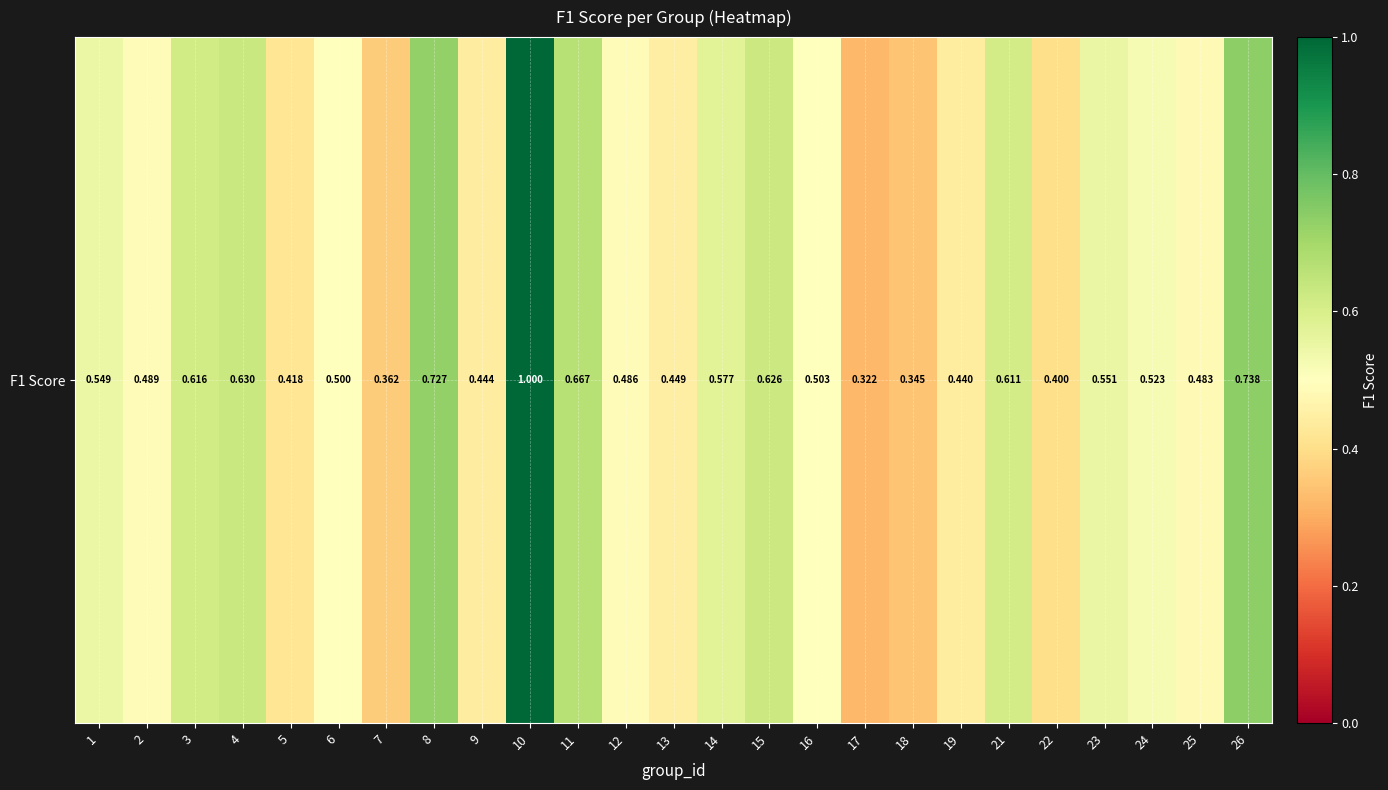

What is the greatest value displayed?

1.0